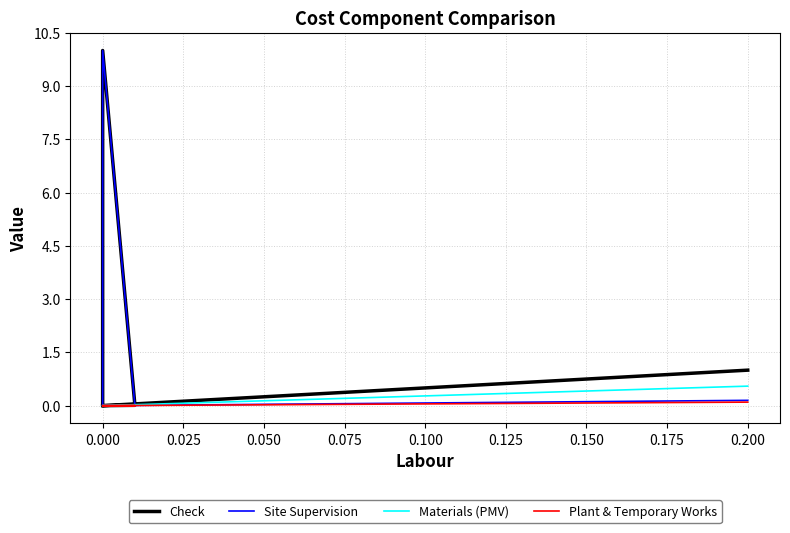

The value of Site Supervision at 0.000 is 0.0. True or false?

True